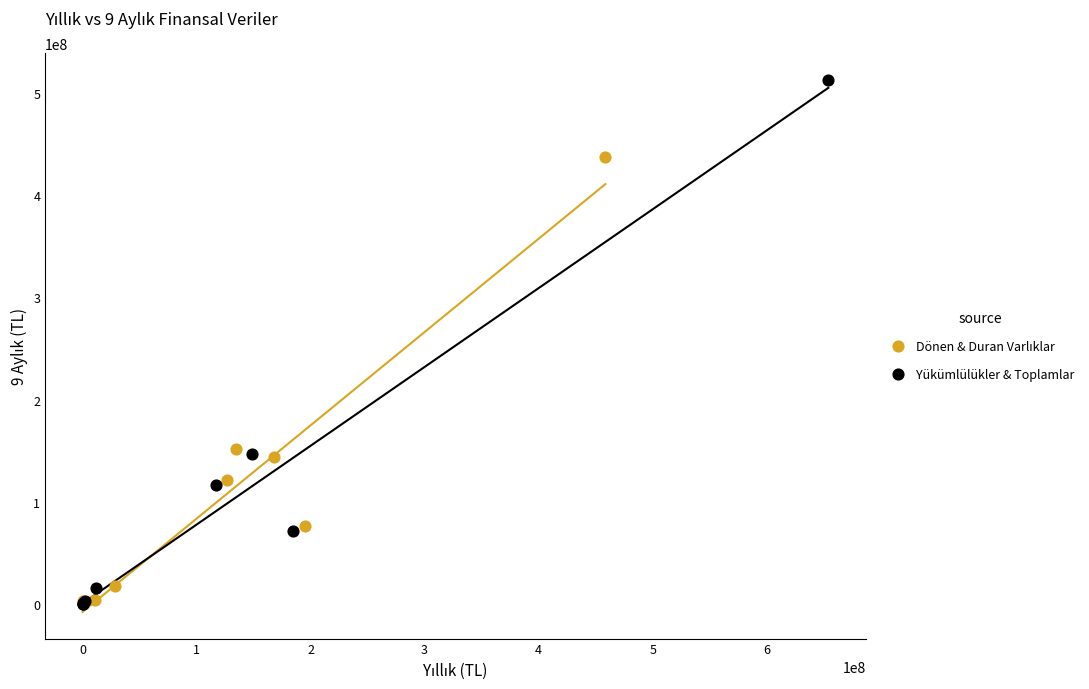

Which series reaches the maximum Y coordinate?

Yükümlülükler & Toplamlar